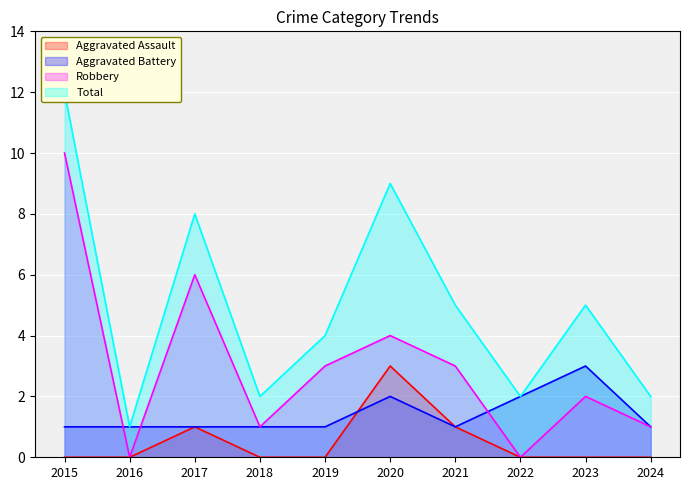

True or false: Aggravated Assault has more than 0 points higher than both neighbors.

True